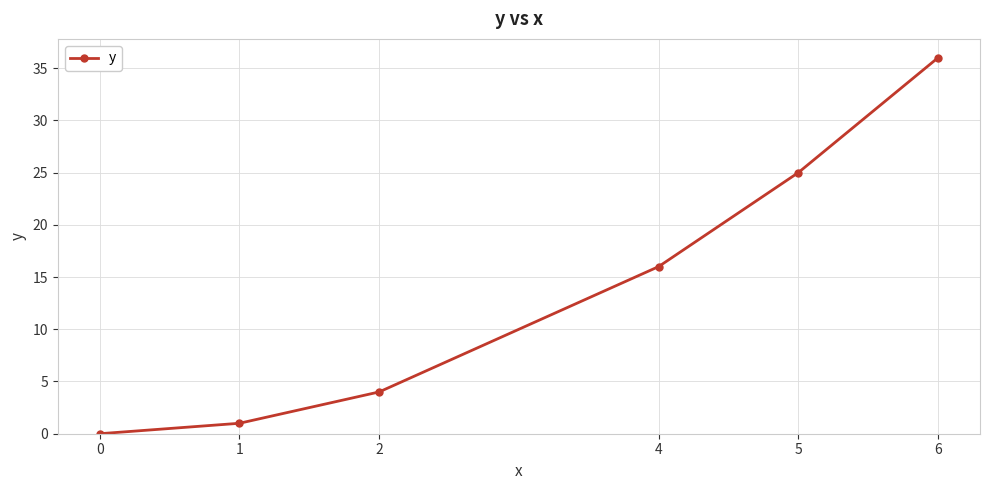

What is the sum of the values at 2 and 1?

5